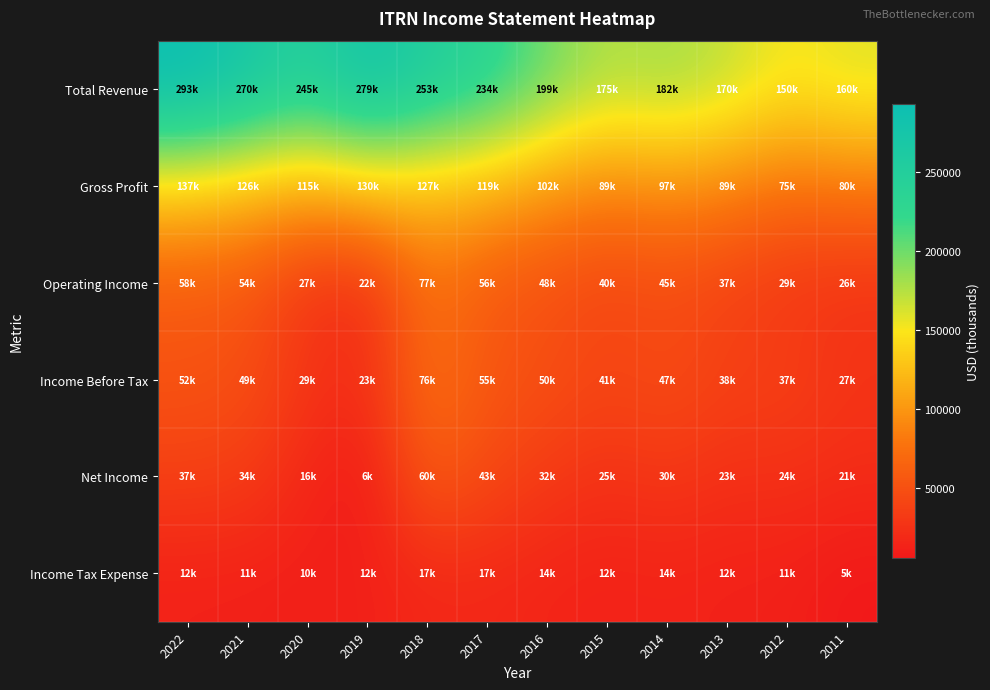

Reading left to right, what are all the values shown in this chart?

Total Revenue: 2022=293100	2021=270900	2020=245600	2019=279300	2018=253300	2017=234600	2016=199600	2015=175600	2014=182100	2013=170200	2012=150300	2011=160200
Gross Profit: 2022=137600	2021=126500	2020=115500	2019=130500	2018=127300	2017=119400	2016=102000	2015=89900	2014=97100	2013=89300	2012=75600	2011=80700
Operating Income: 2022=58800	2021=54600	2020=27800	2019=22700	2018=77100	2017=56500	2016=48900	2015=40600	2014=45900	2013=37900	2012=29900	2011=26600
Income Before Tax: 2022=52800	2021=49000	2020=29000	2019=23200	2018=76200	2017=55500	2016=50100	2015=41800	2014=47600	2013=38000	2012=37700	2011=27900
Net Income: 2022=37100	2021=34300	2020=16100	2019=6900	2018=60700	2017=43800	2016=32100	2015=25000	2014=30400	2013=23800	2012=24900	2011=21300
Income Tax Expense: 2022=12700	2021=11900	2020=10900	2019=12200	2018=17300	2017=17700	2016=14900	2015=12800	2014=14200	2013=12400	2012=11700	2011=5700